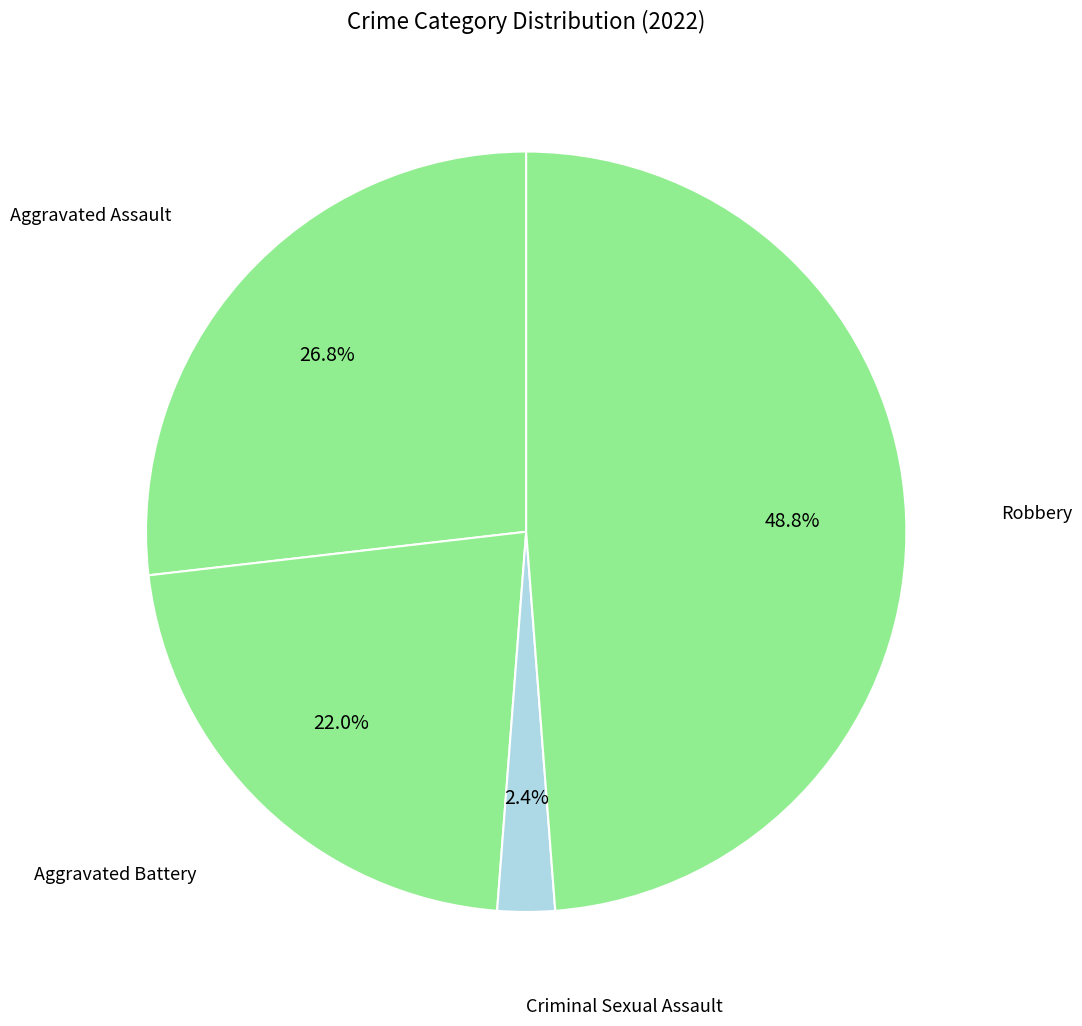

How many slices are in this pie chart?

4